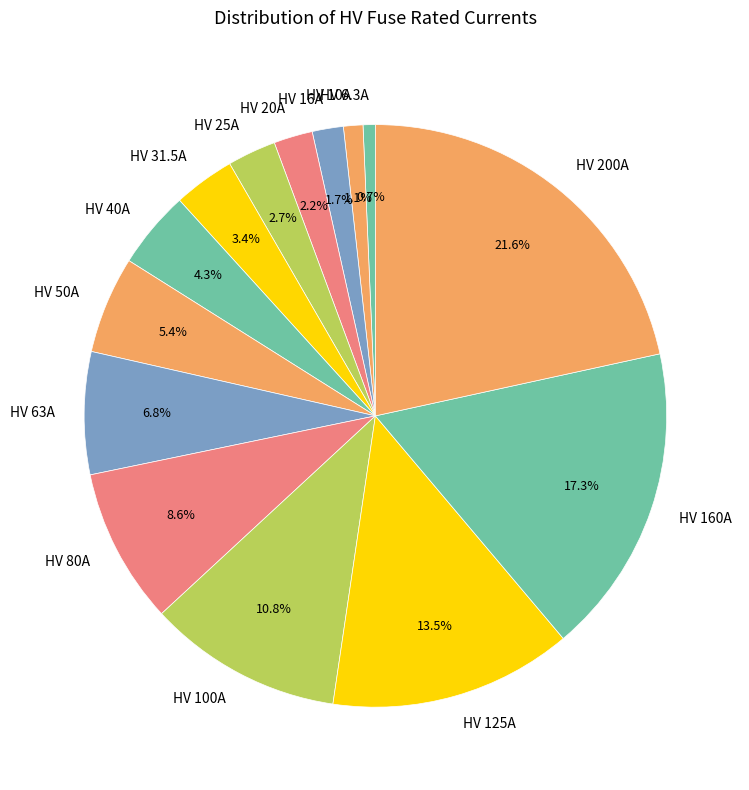

Is HV 50A the majority of the pie?

No